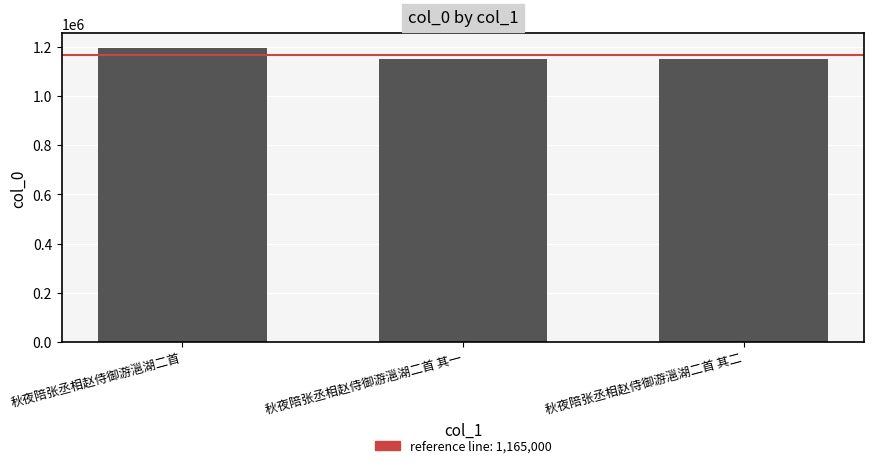

What is the change in value from 秋夜陪张丞相赵侍御游㴩湖二首 to 秋夜陪张丞相赵侍御游㴩湖二首 其二?

-43649